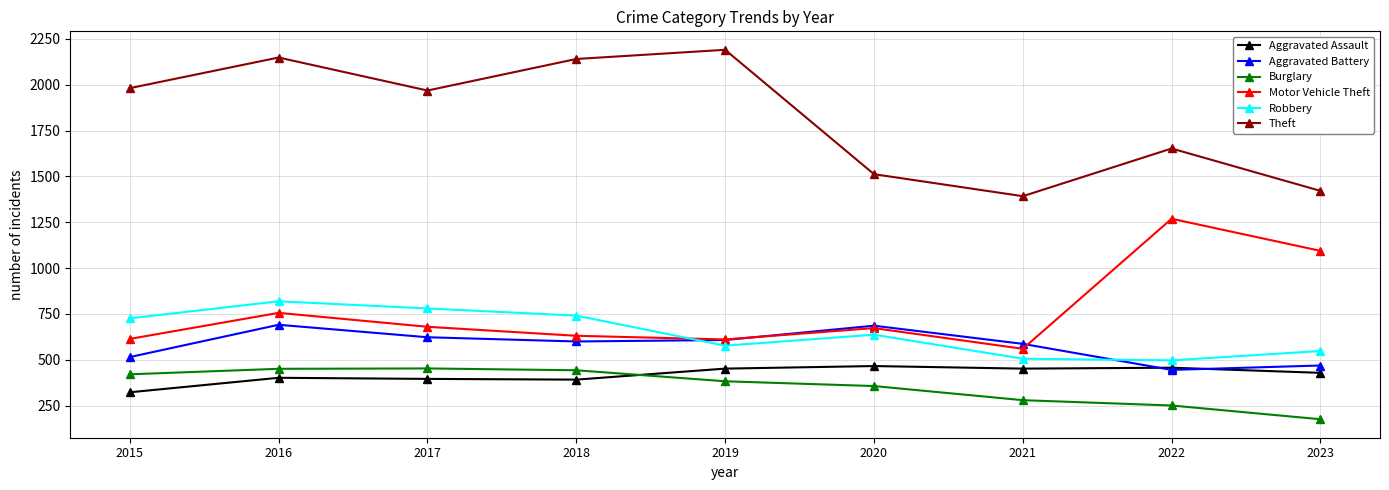

What is the maximum value shown in the chart?

2190